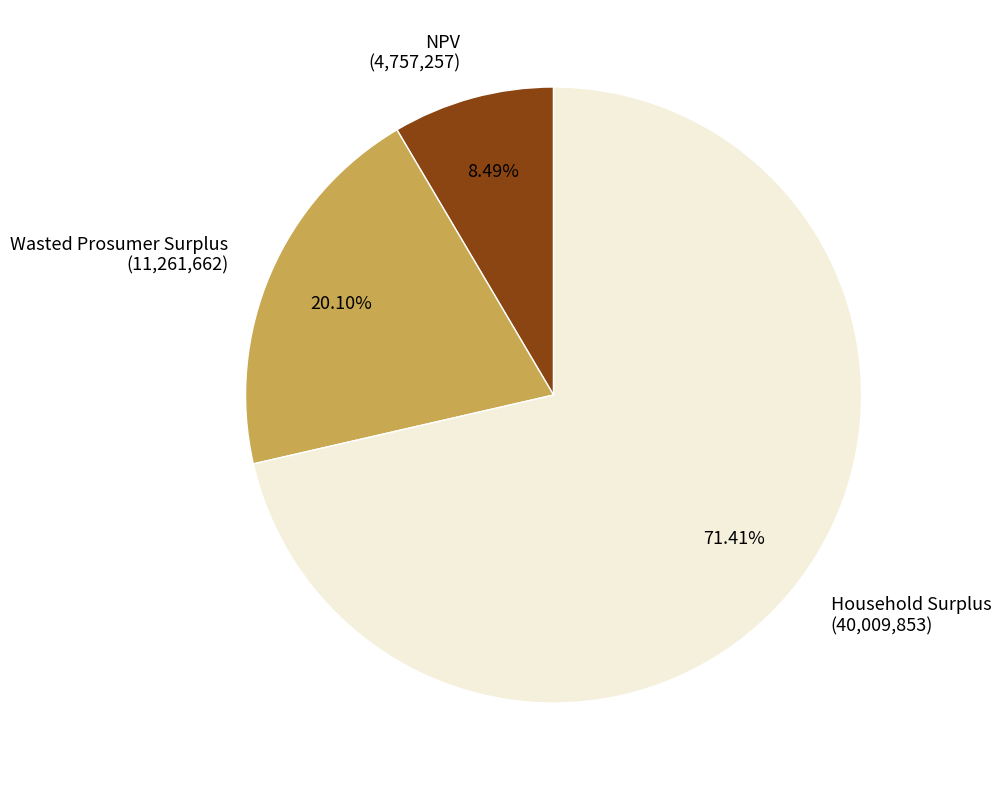

What is the smallest slice in the pie chart?

NPV